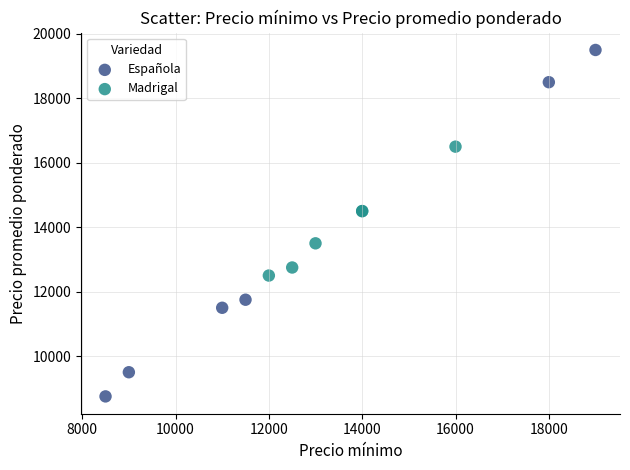

Which series has the largest Y range (max minus min)?

Española